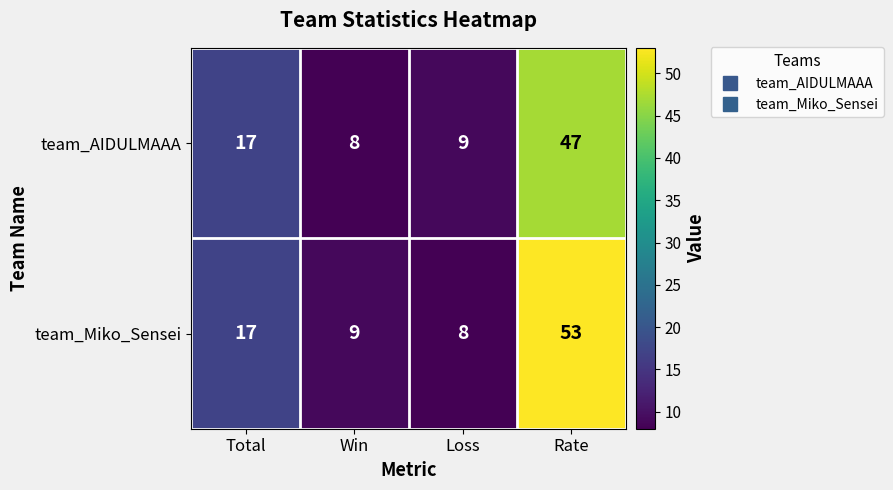

What is the difference between the team_Miko_Sensei values at Loss and Rate?

45